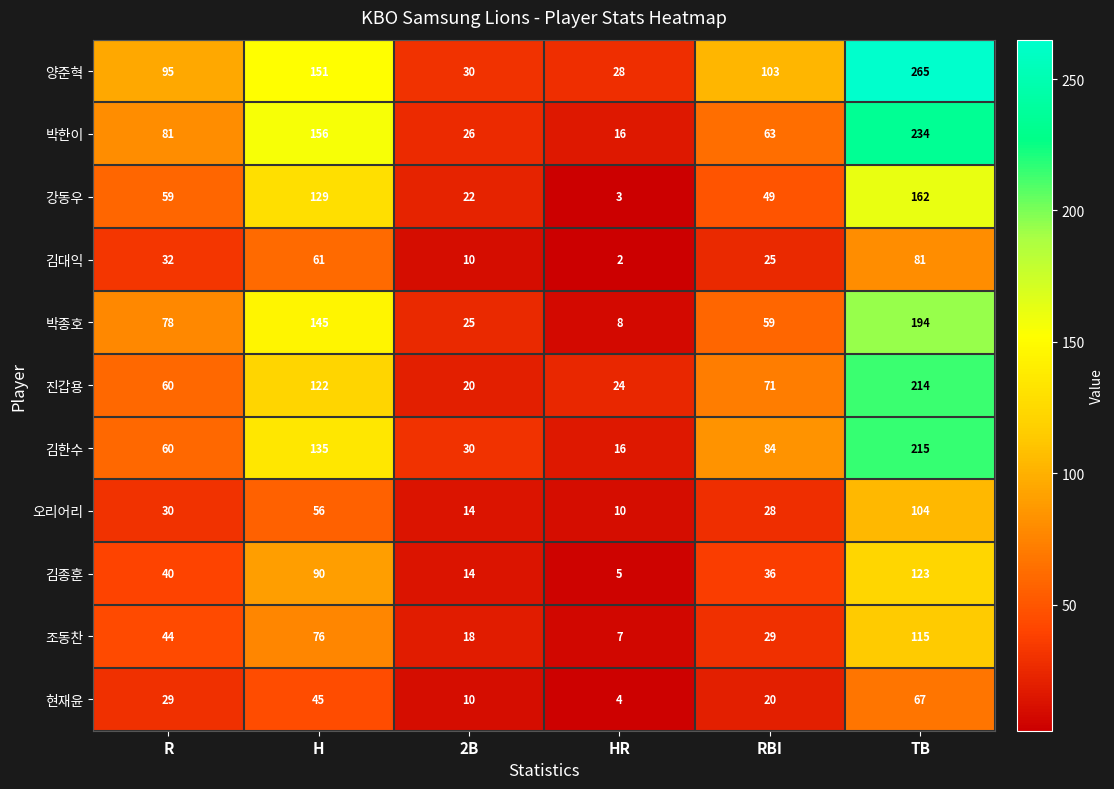

At how many categories does at least one series exceed 232?

1